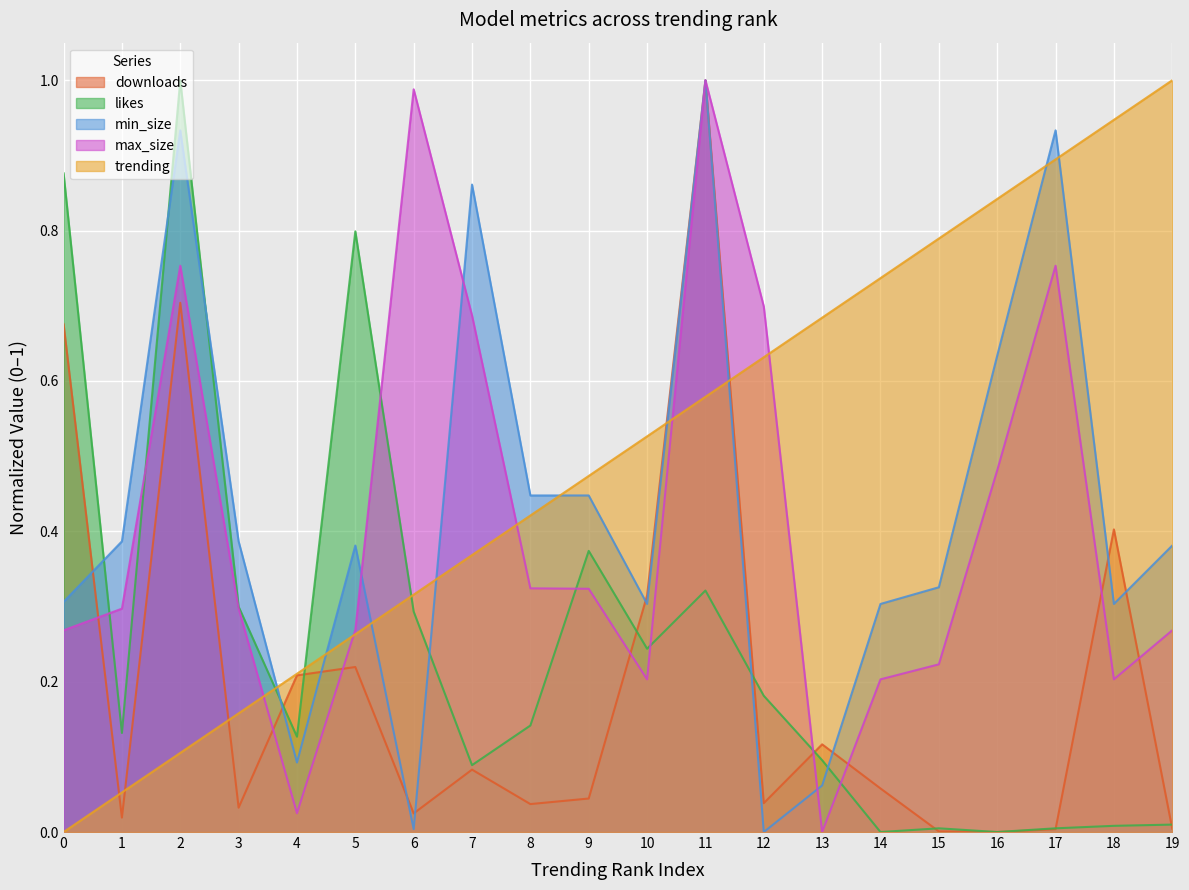

Does the chart display data point markers on the line(s)?

No